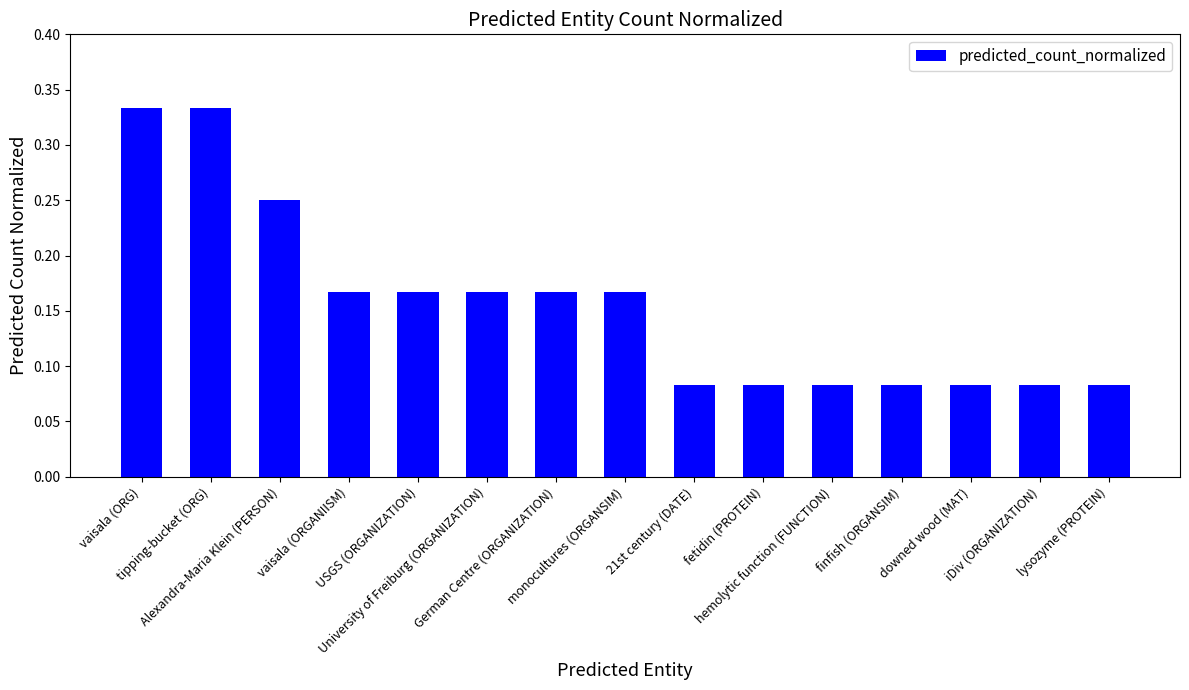

What is the sum of all values?

2.3